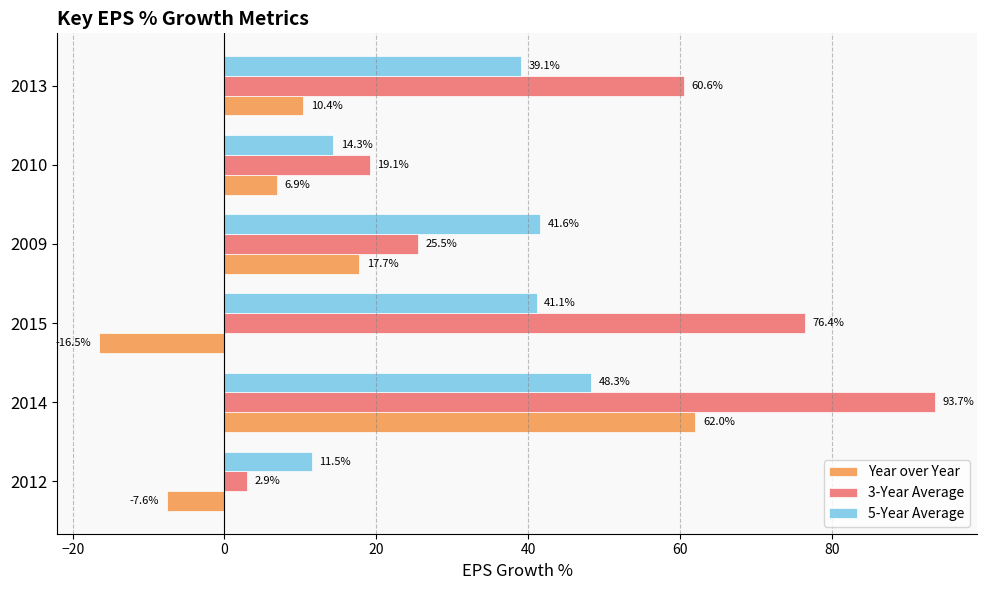

Which series has the largest total across all categories?

3-Year Average